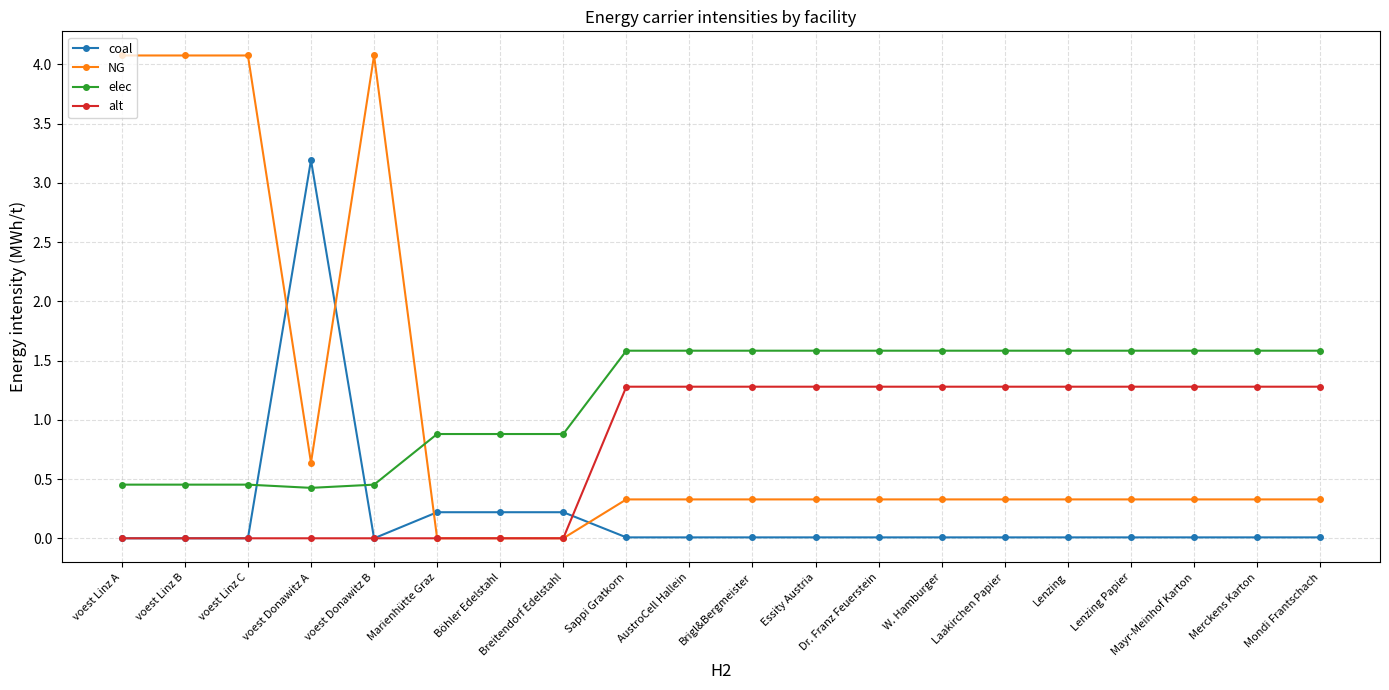

Which series has the largest range (max minus min)?

NG